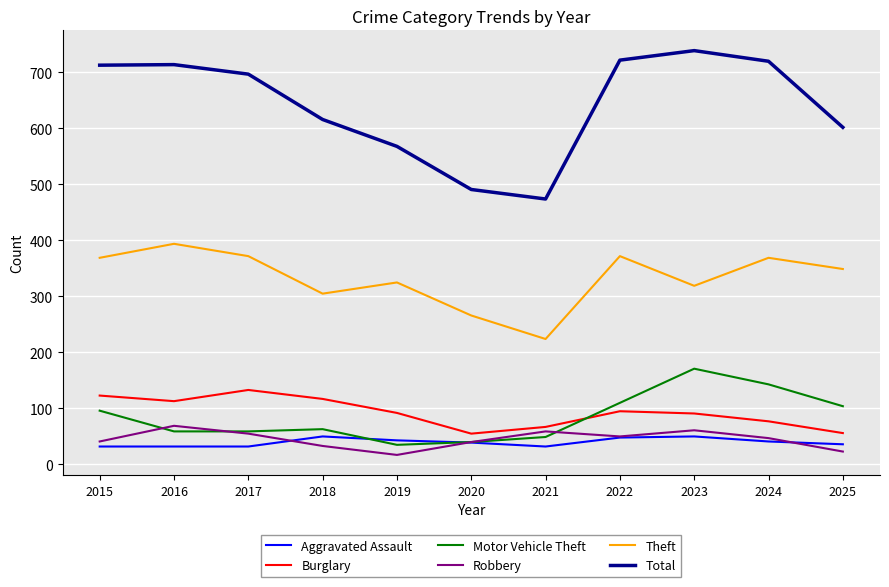

Does the chart have visible grid lines?

Yes